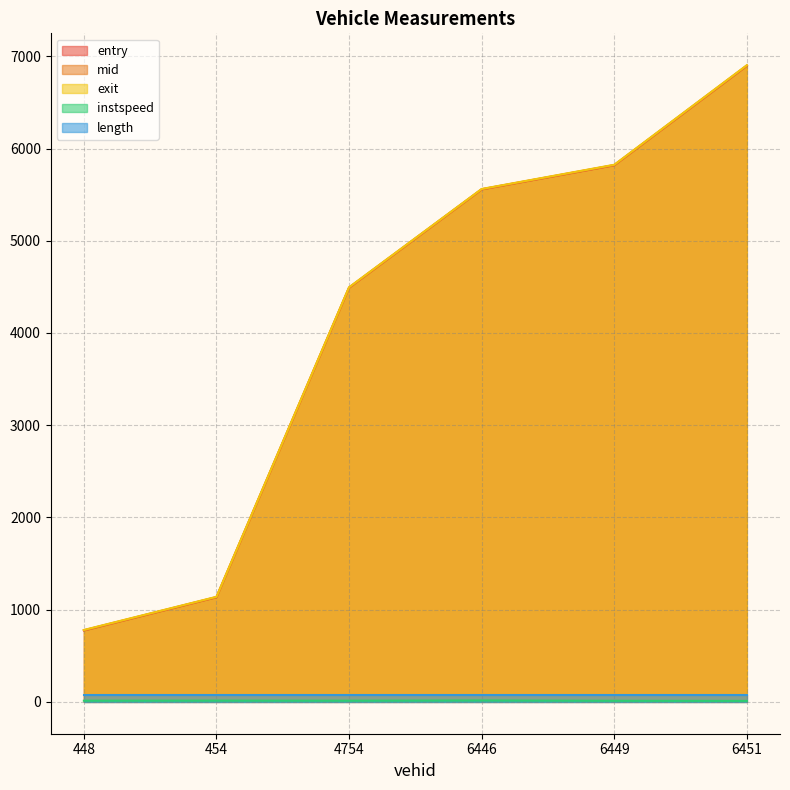

At which category does the chart reach its minimum across all series?

6451